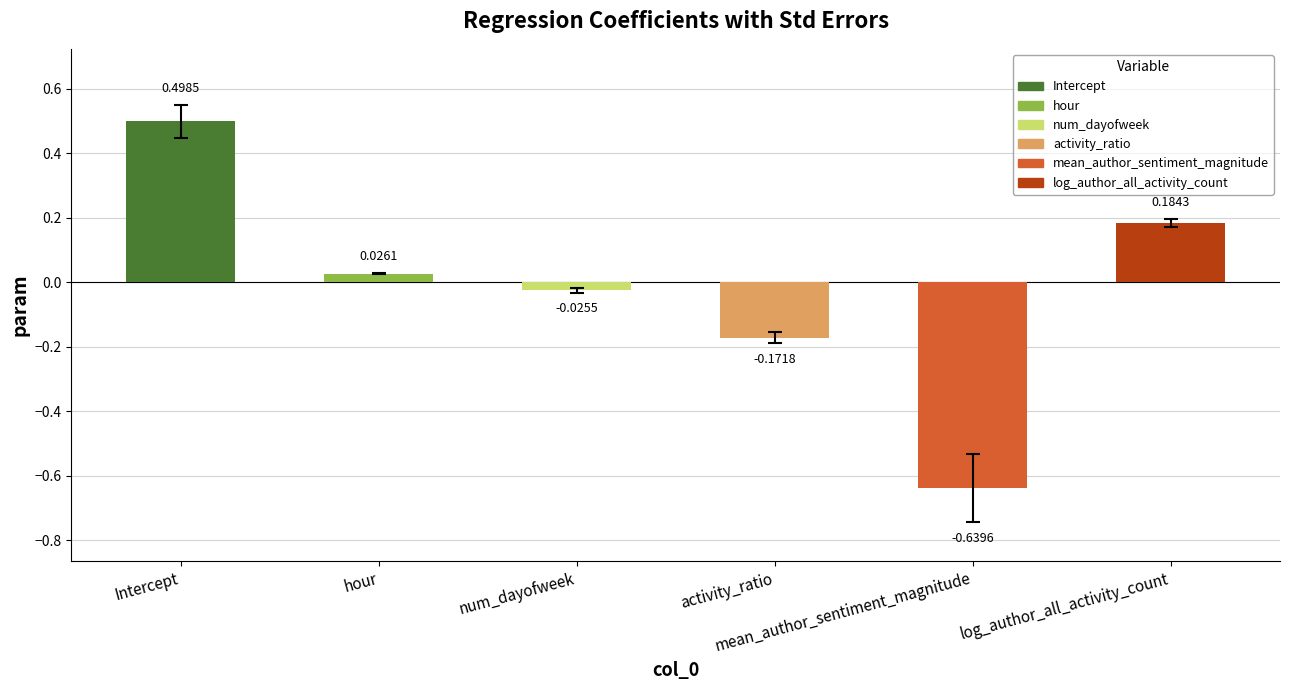

What position from the right is num_dayofweek?

4